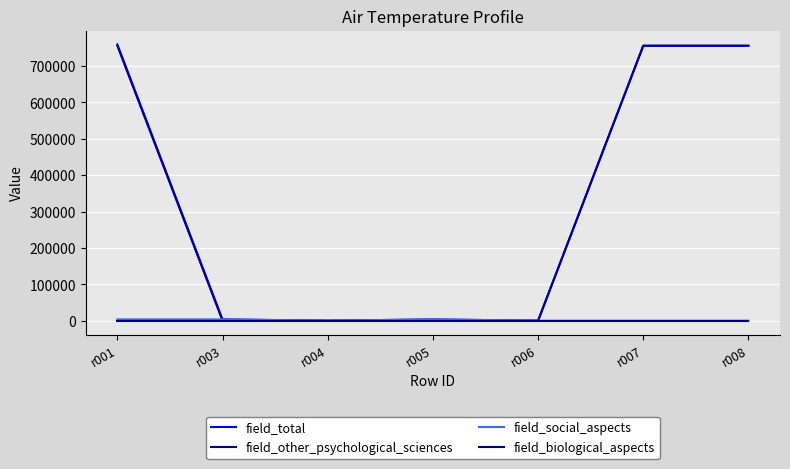

Is the value of field_total at r008 greater than the value of field_other_psychological_sciences at r008?

No